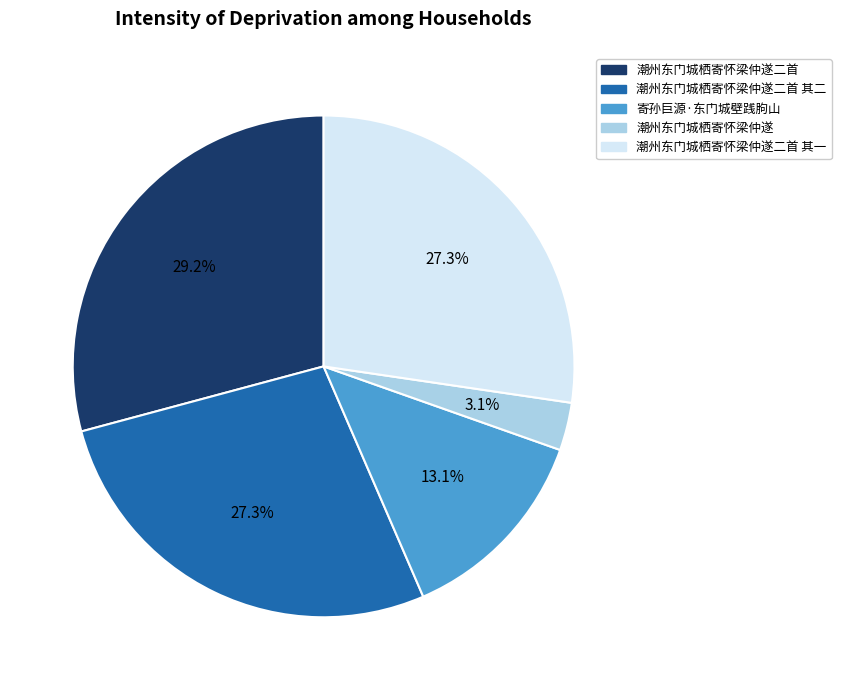

What is the largest slice in the pie chart?

潮州东门城栖寄怀梁仲遂二首